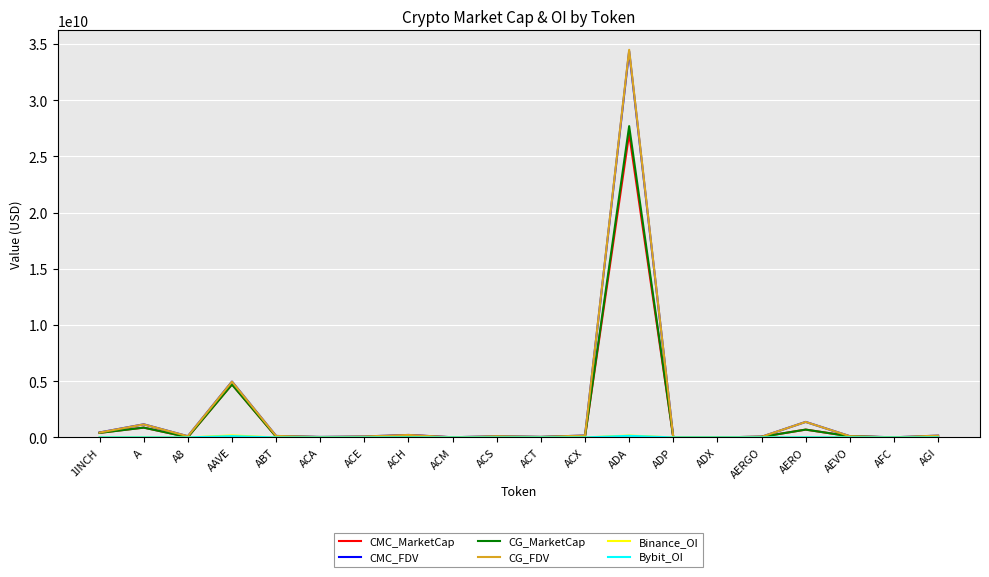

The value of CMC_FDV at ADA is 44875301579.1. True or false?

False